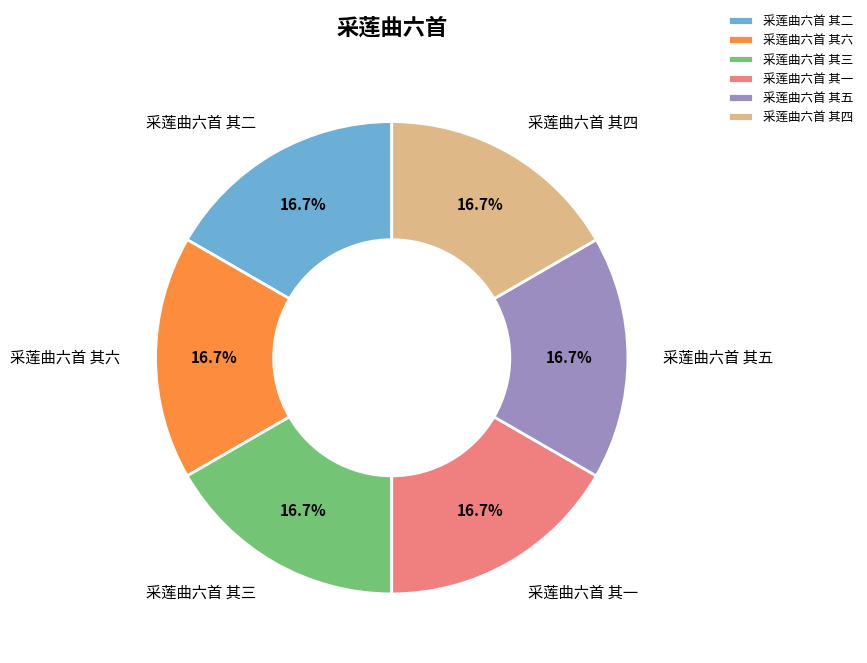

Is the sum of 采莲曲六首 其三 and 采莲曲六首 其五 greater than half?

No